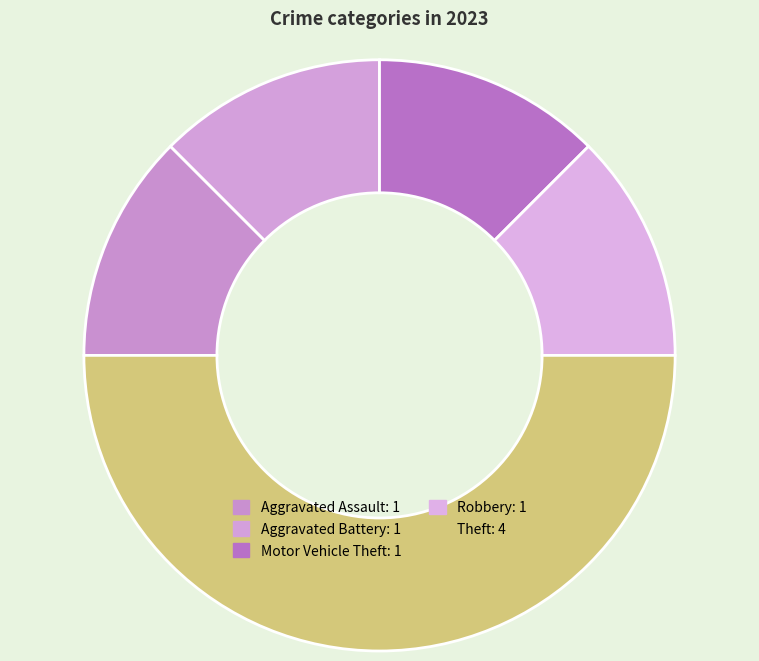

To the nearest percent, what is the difference between the largest and smallest slice percentages?

38%